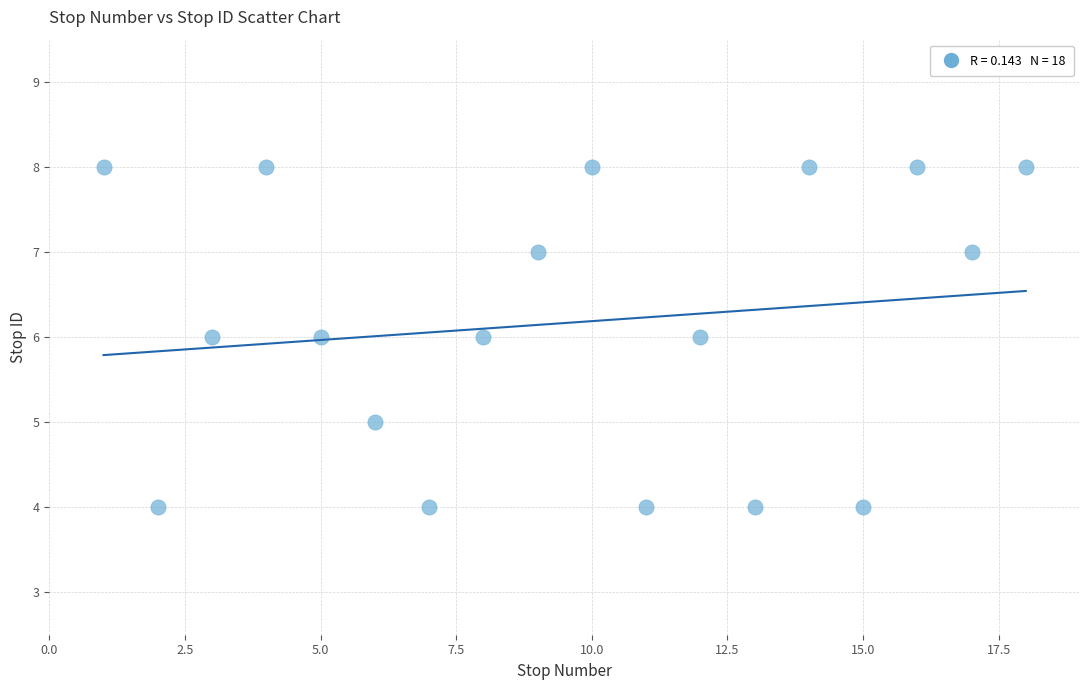

What is the range of X values (max minus min)?

17